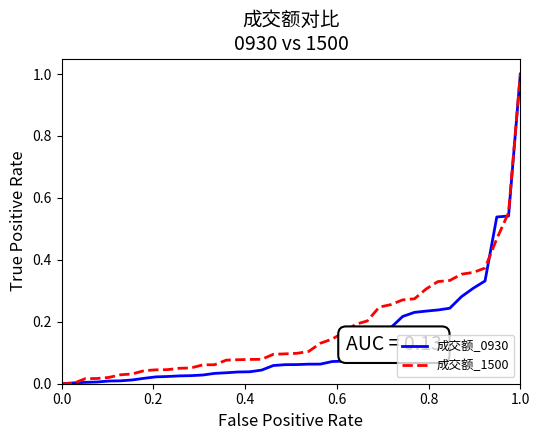

What is the maximum value shown in the chart?

1.0